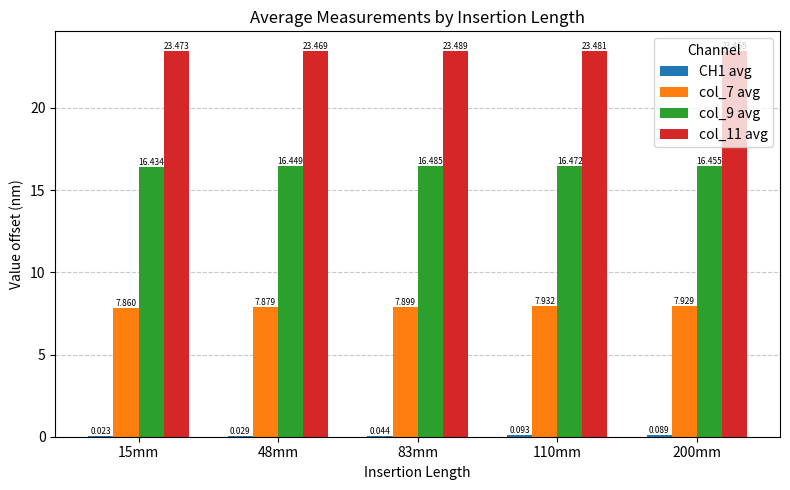

Count the col_11 avg values in the range 23 to 24.

5